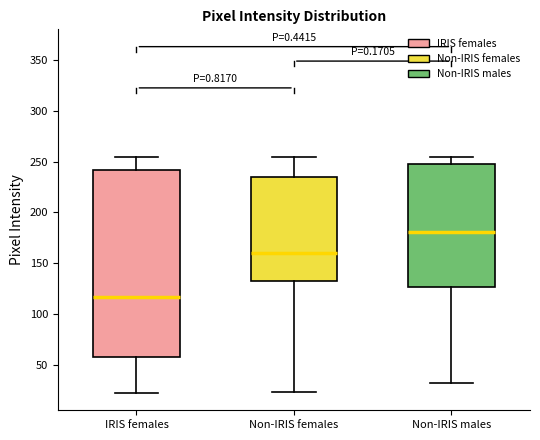

Reading left to right, read every box against the y-axis: the position of its median line, the range the box covers, and the ends of its whiskers. The values are not printed on the chart, so give them approximately, as read against the axis.

IRIS females: median 115, box 60 to 240, whiskers 20 to 255
Non-IRIS females: median 160, box 130 to 235, whiskers 25 to 255
Non-IRIS males: median 180, box 125 to 250, whiskers 30 to 255